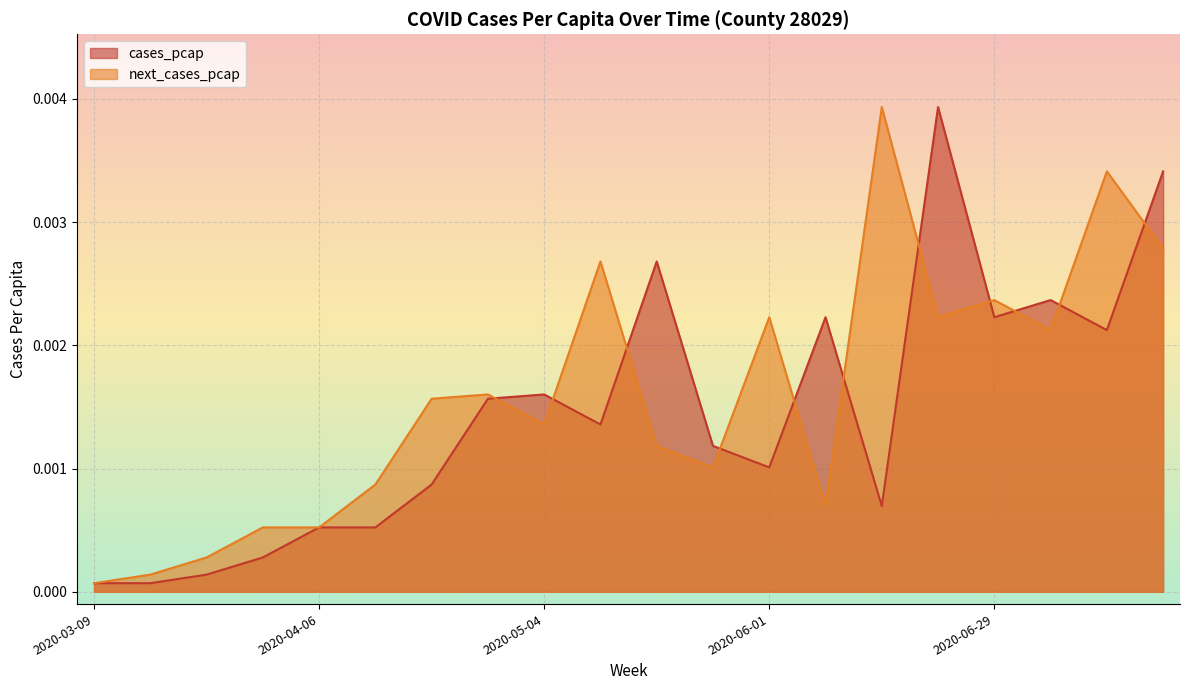

What position from the left is 2020-06-15?

15